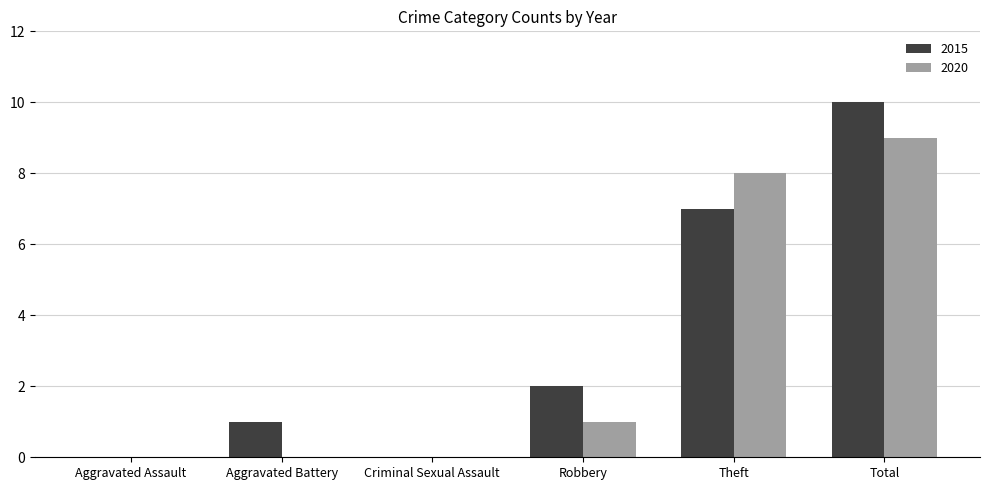

What is the sum of the 2015 values at Robbery and Theft?

9